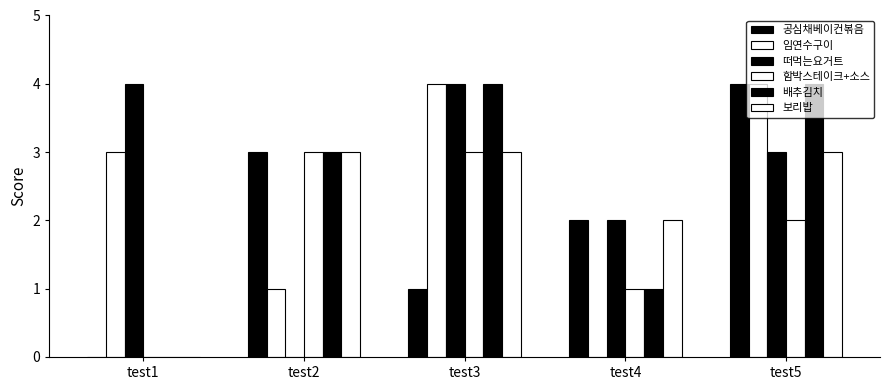

What value does the 보리밥 series have at test5?

3